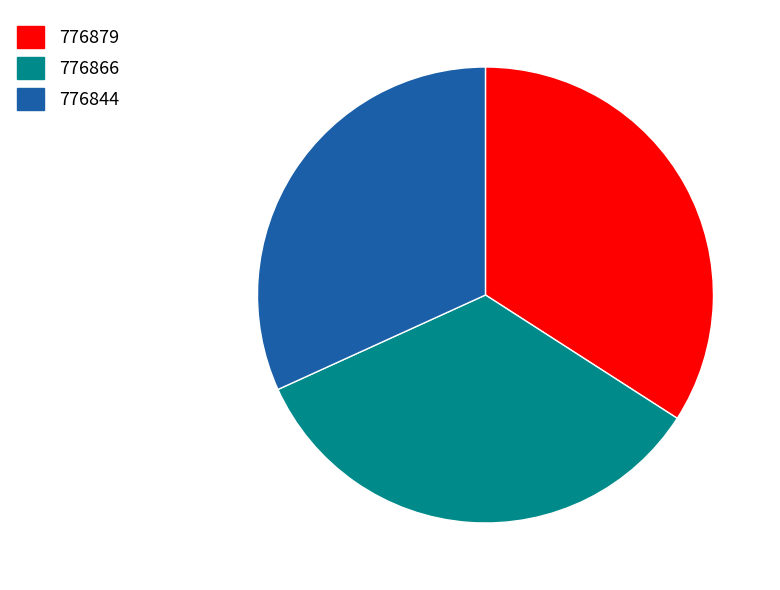

Combined, do 776844 and 776879 account for over 50%?

Yes